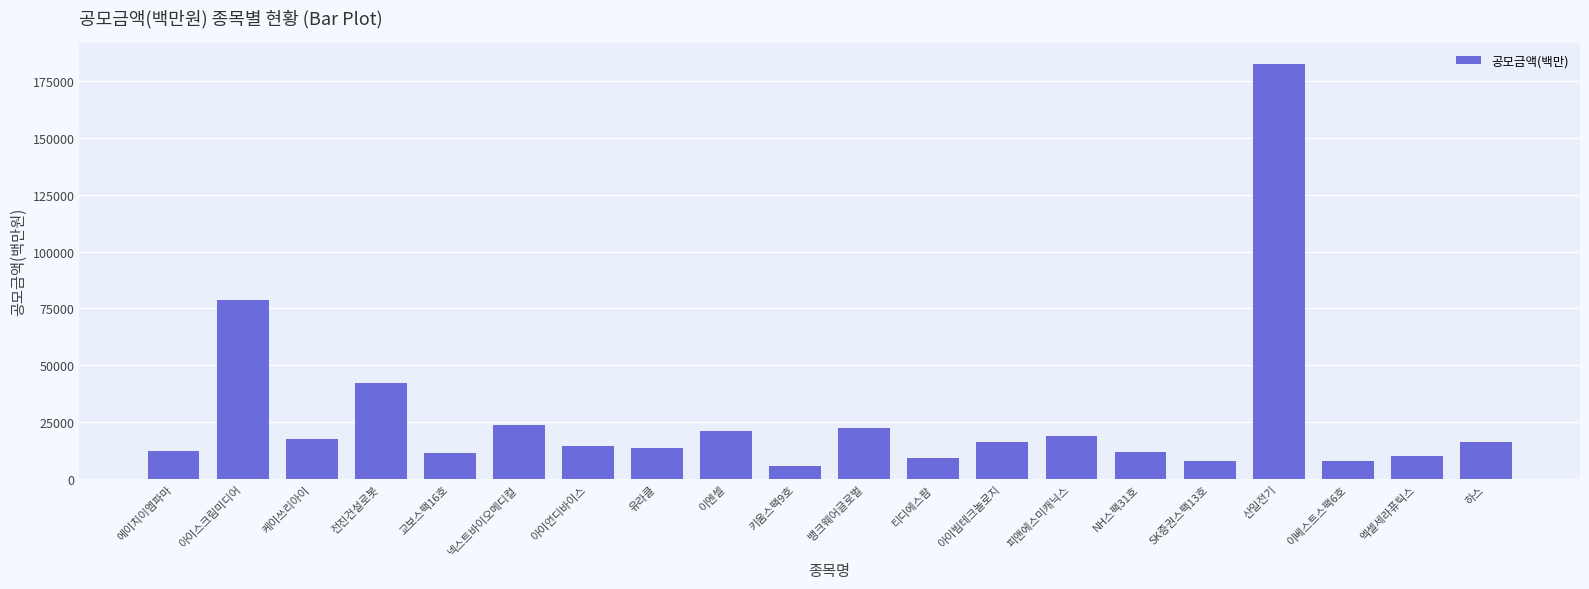

What is the difference between the maximum and second lowest values?

174400